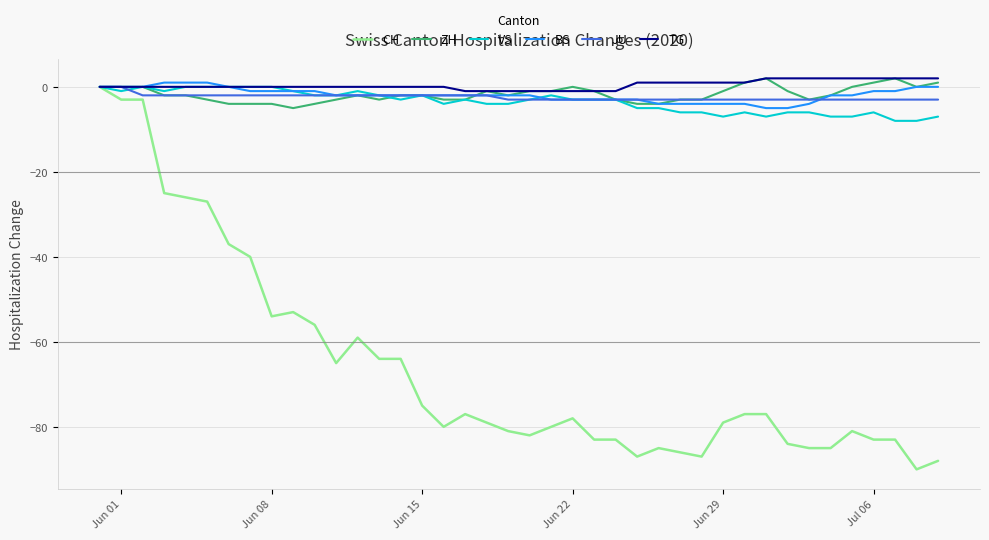

How many lines are shown in the chart?

6